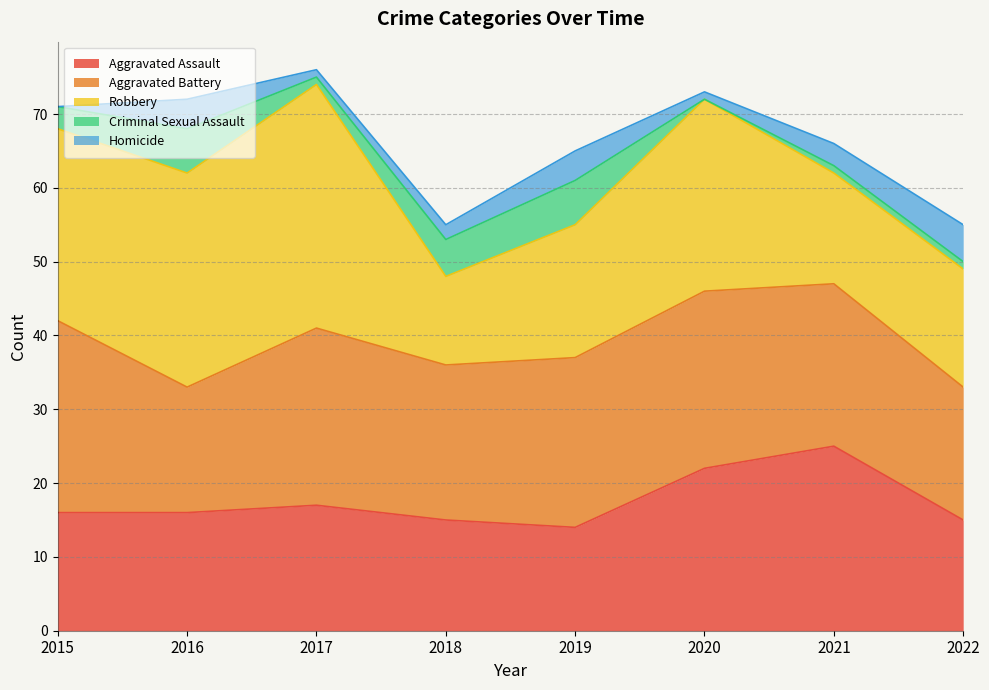

True or false: Homicide and Aggravated Assault intersect in this chart.

False